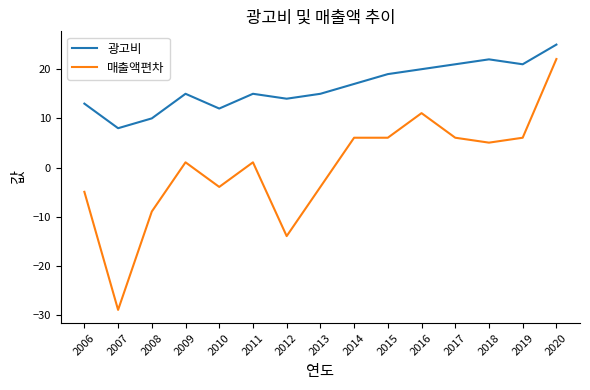

Which series changed the most between 2010 and 2019?

매출액편차